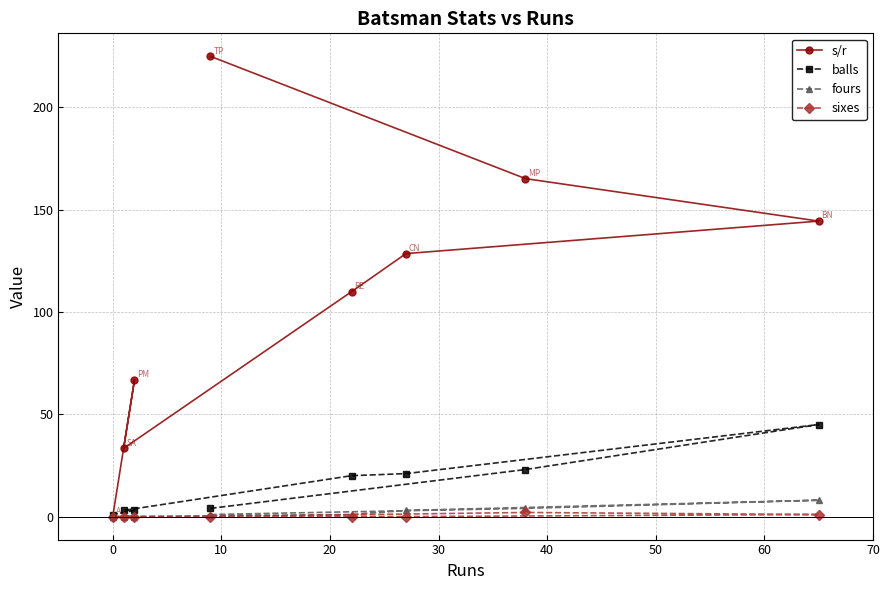

At how many categories does at least one series exceed 17?

7